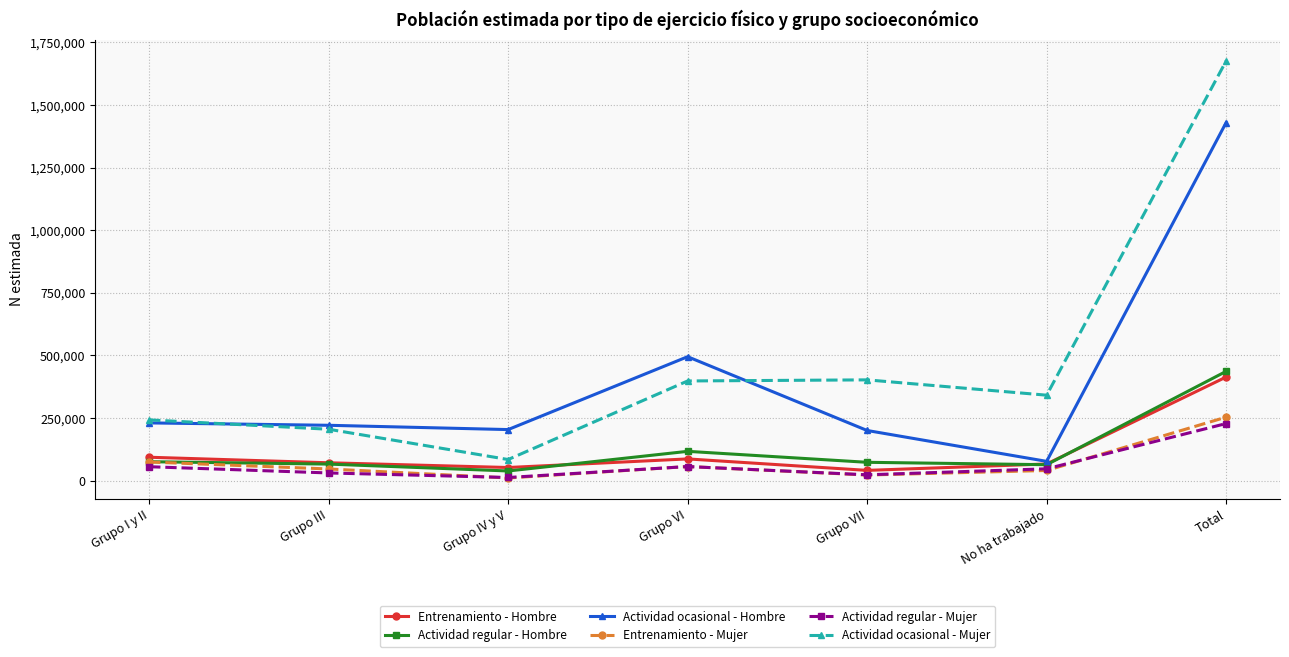

What position from the right is Grupo I y II?

7